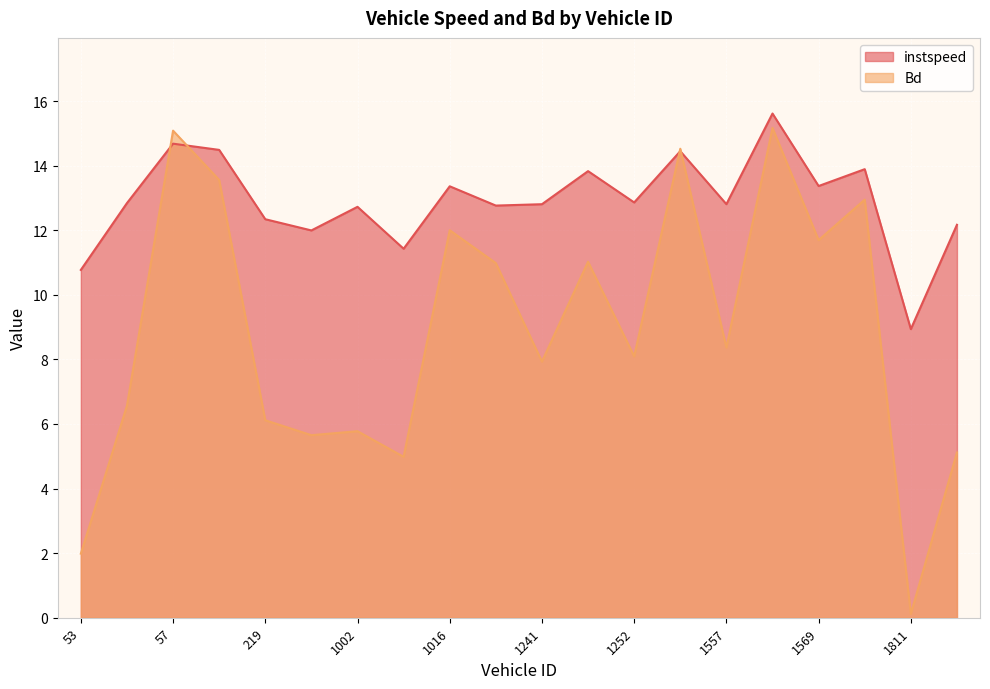

Where does the instspeed series first go above 12?

54